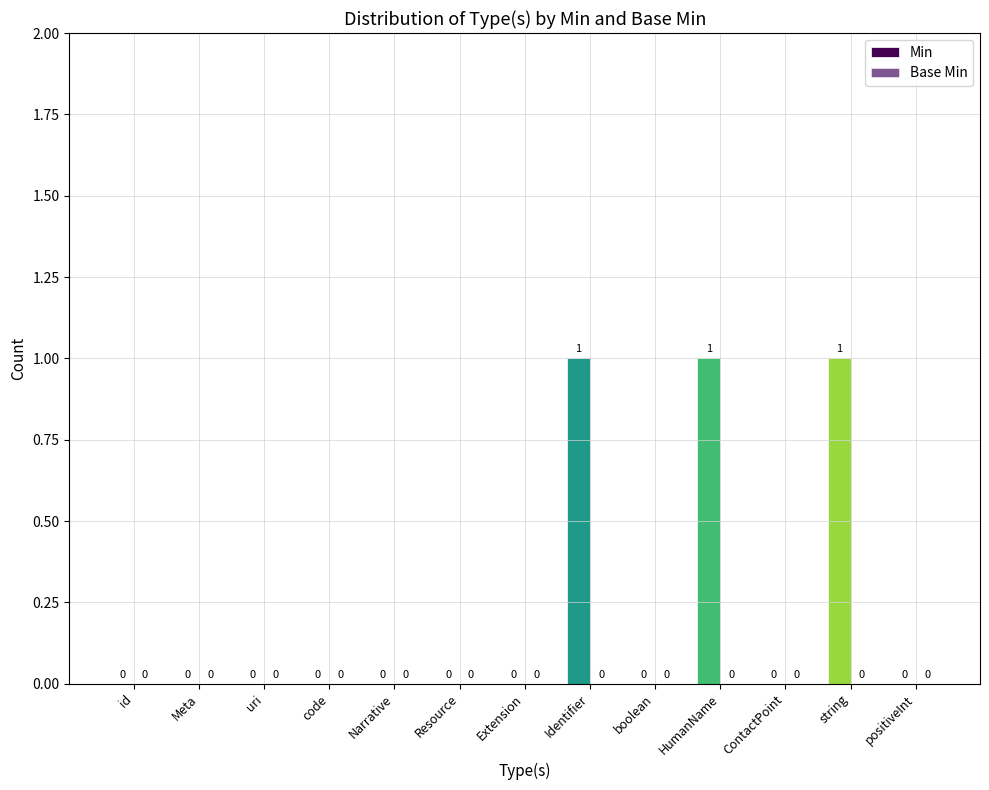

How many categories are shown in the chart?

13